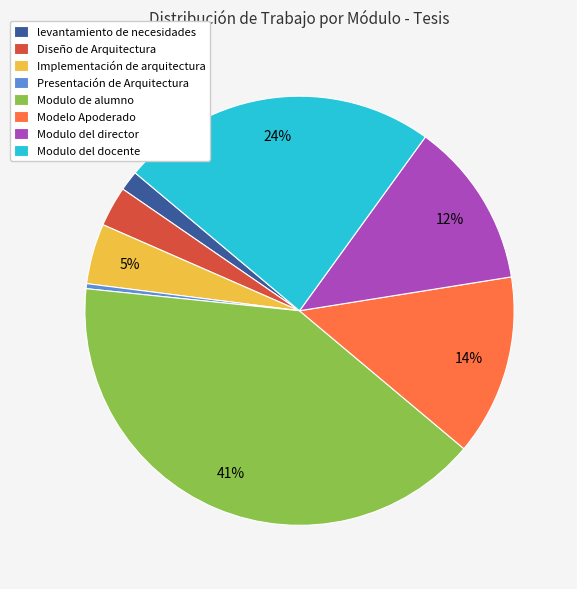

True or false: Modulo del director accounts for 6% of the total.

False